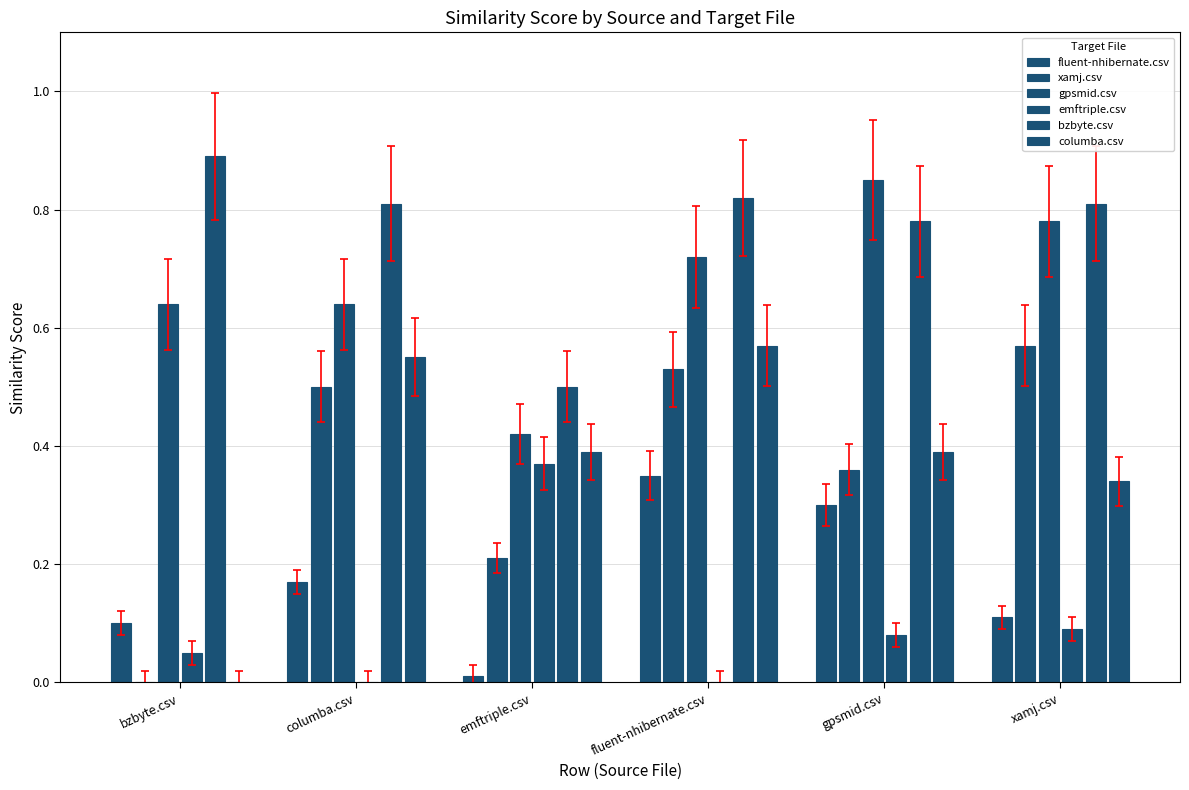

Reading right to left, list all the values displayed in this chart.

fluent-nhibernate.csv: 0.1	0.3	0.3	0.0	0.2	0.1
xamj.csv: 0.6	0.4	0.5	0.2	0.5	0.0
gpsmid.csv: 0.8	0.8	0.7	0.4	0.6	0.6
emftriple.csv: 0.1	0.1	0.0	0.4	0.0	0.1
bzbyte.csv: 0.8	0.8	0.8	0.5	0.8	0.9
columba.csv: 0.3	0.4	0.6	0.4	0.6	0.0